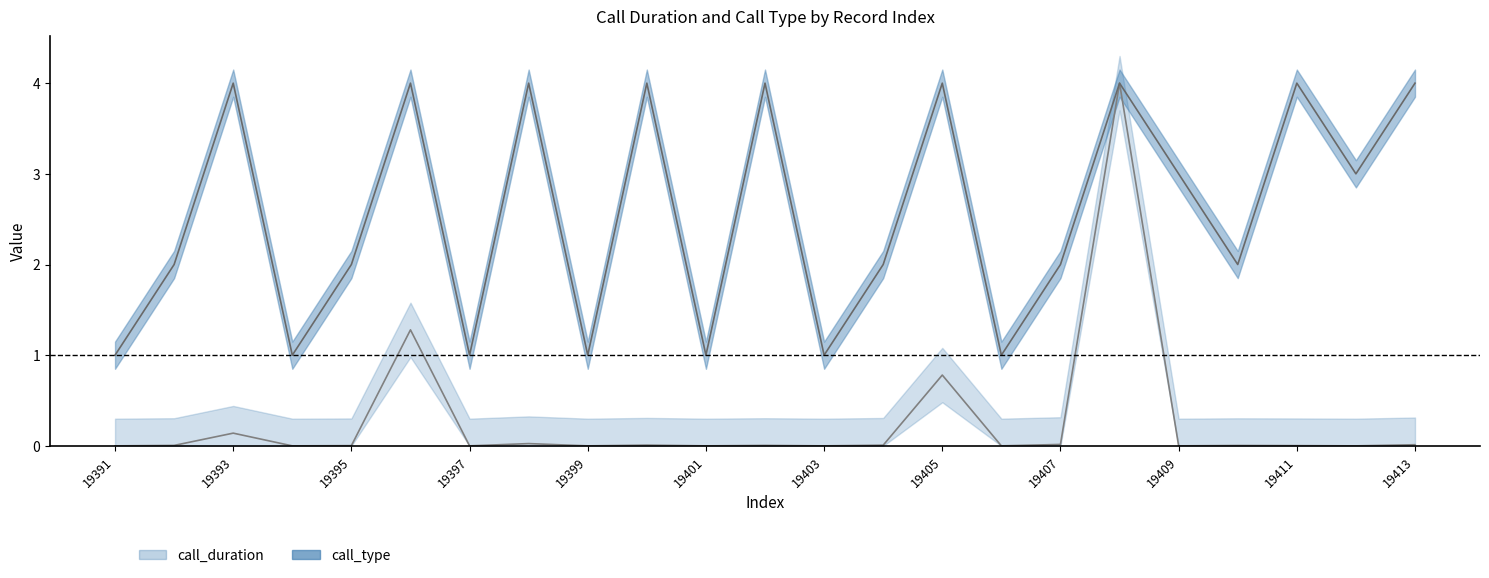

How many interior local valleys does the call_duration series have?

8